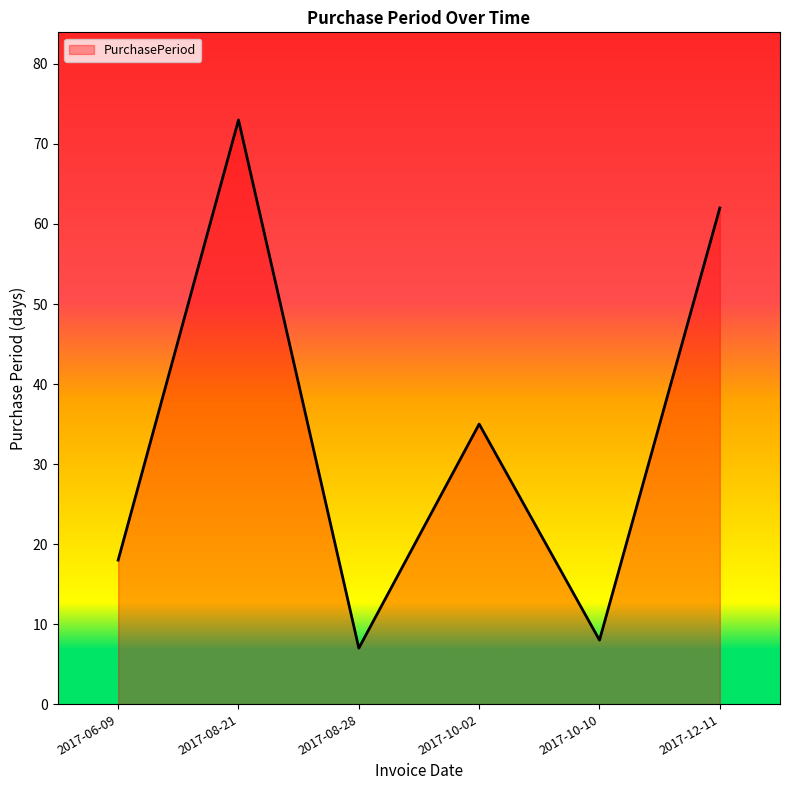

What is the difference between the maximum and minimum values?

66